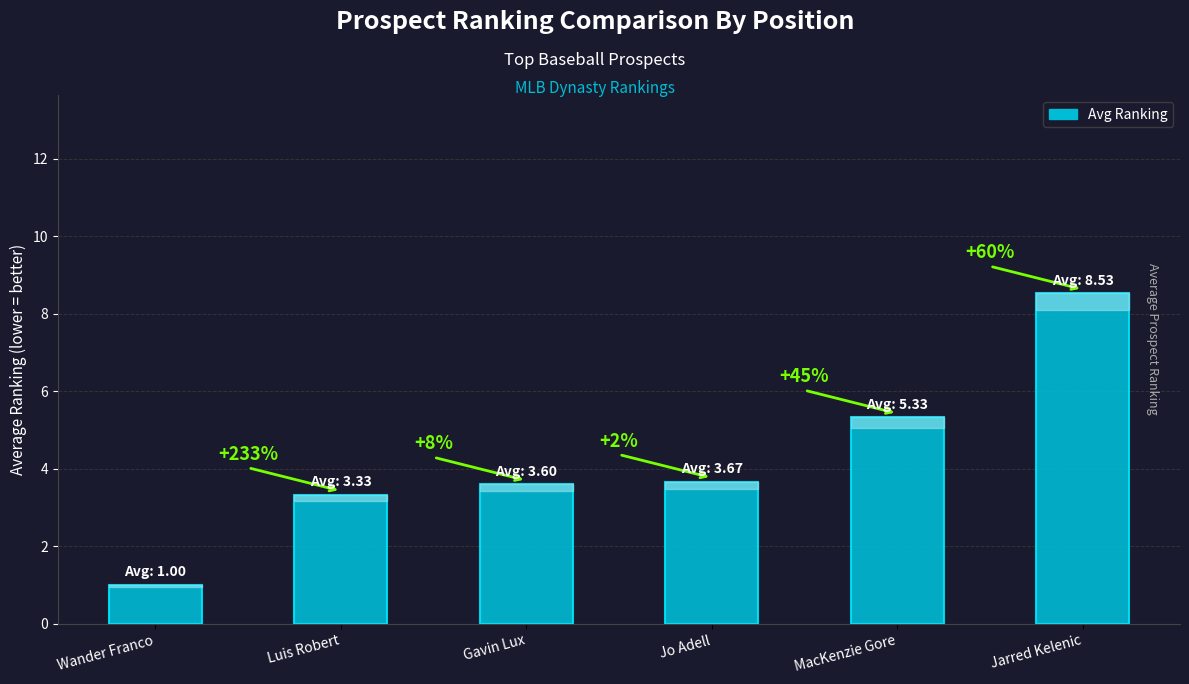

List the labels in order of value, smallest first.

Wander Franco, Luis Robert, Gavin Lux, Jo Adell, MacKenzie Gore, Jarred Kelenic